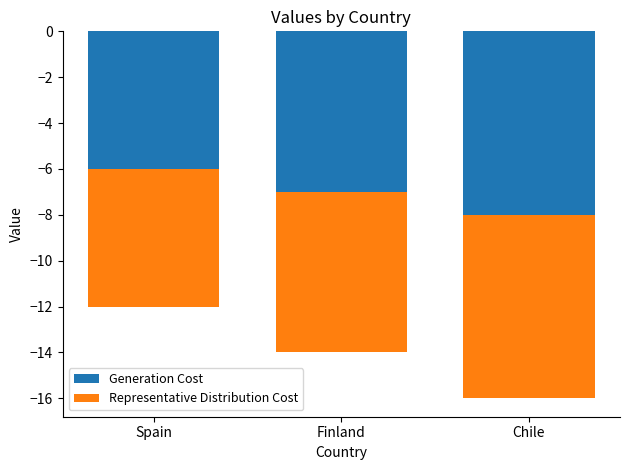

What are all the series names shown in the legend?

Generation Cost, Representative Distribution Cost